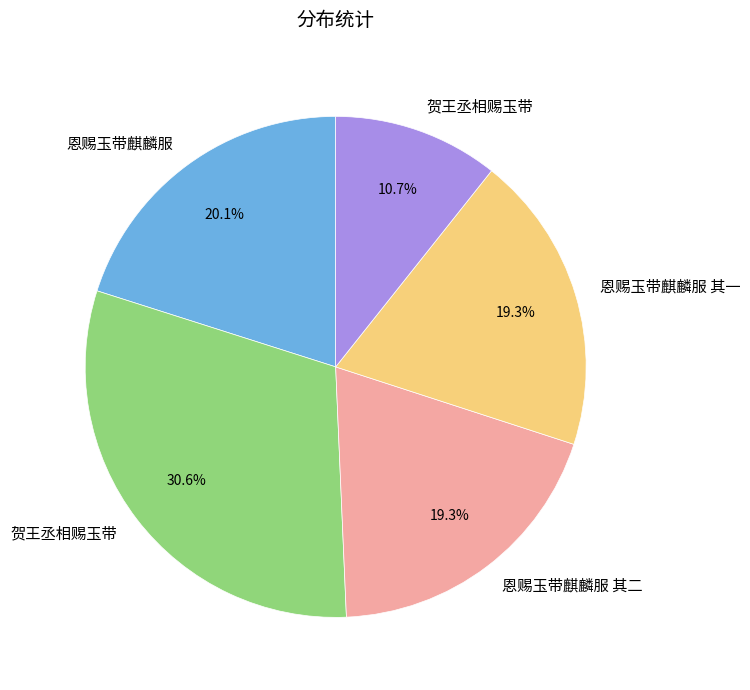

Is there any slice that represents more than half of the pie?

No